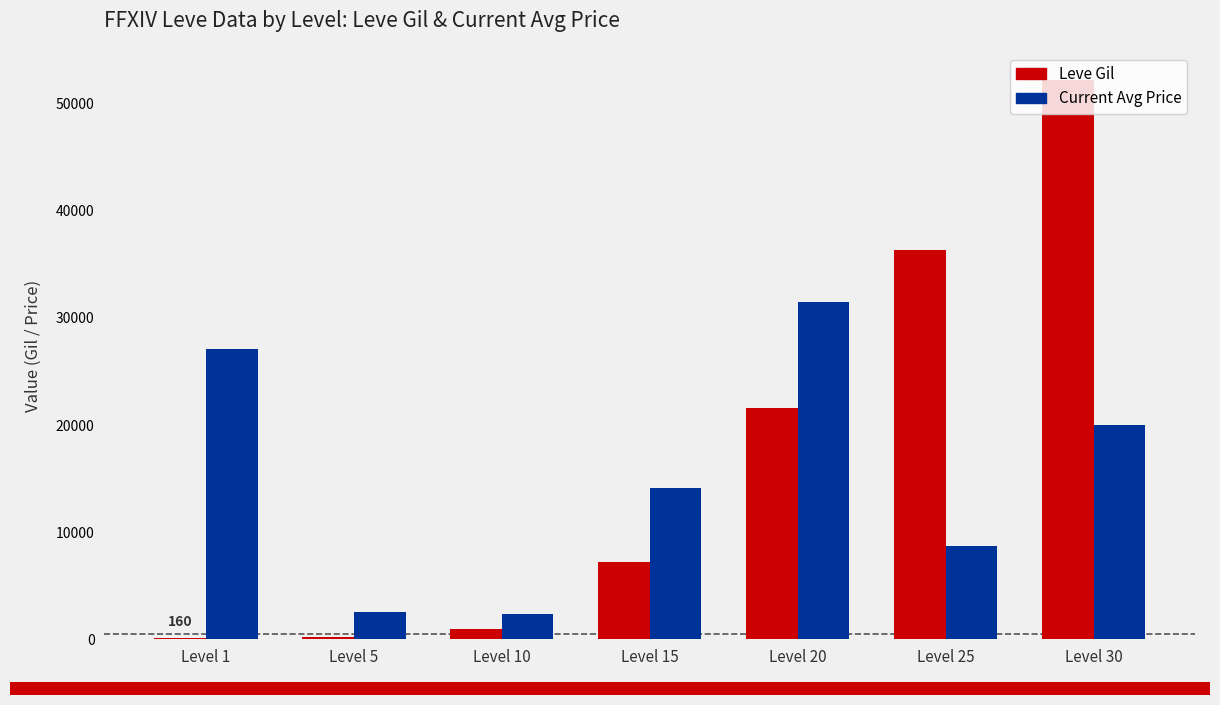

Which series changed the most between Level 20 and Level 30?

Leve Gil